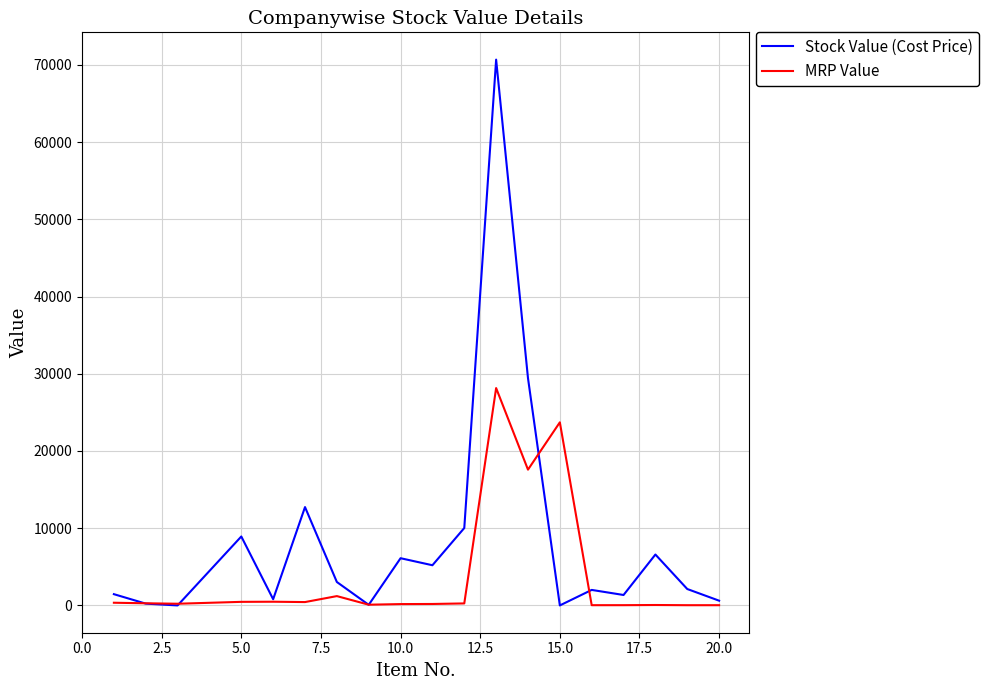

Which series has the largest total across all categories?

Stock Value (Cost Price)